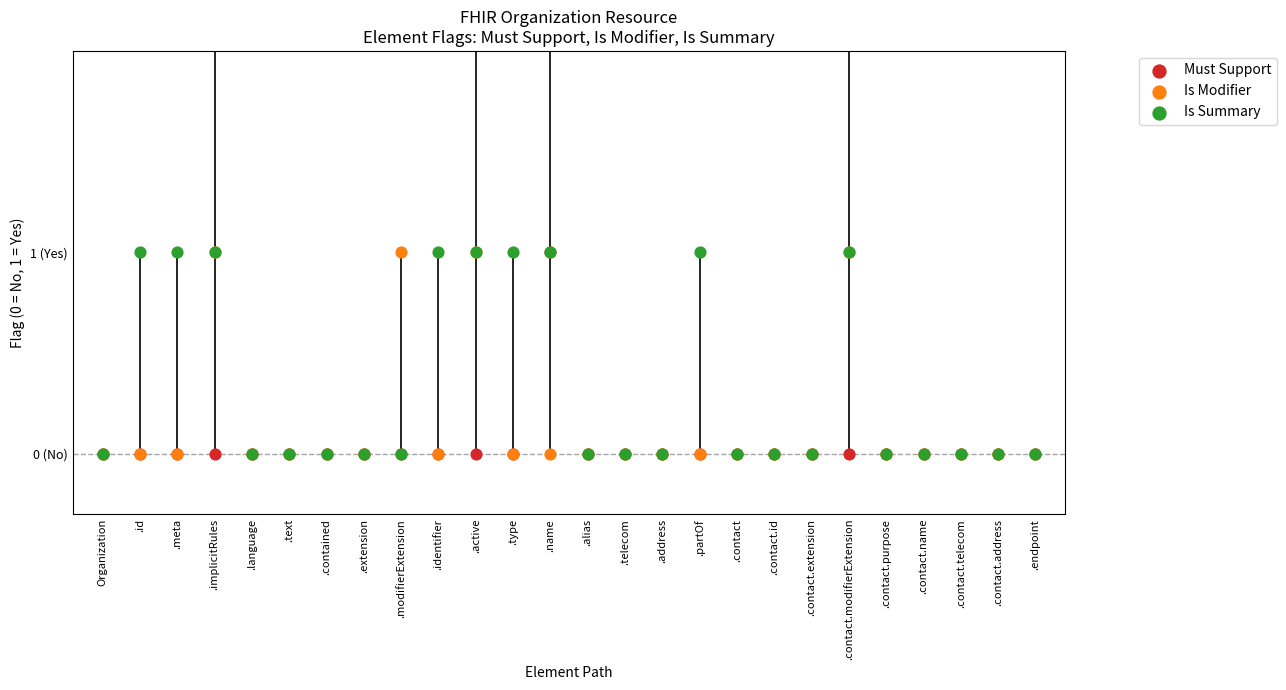

Which series contains the lowest Y value?

Must Support